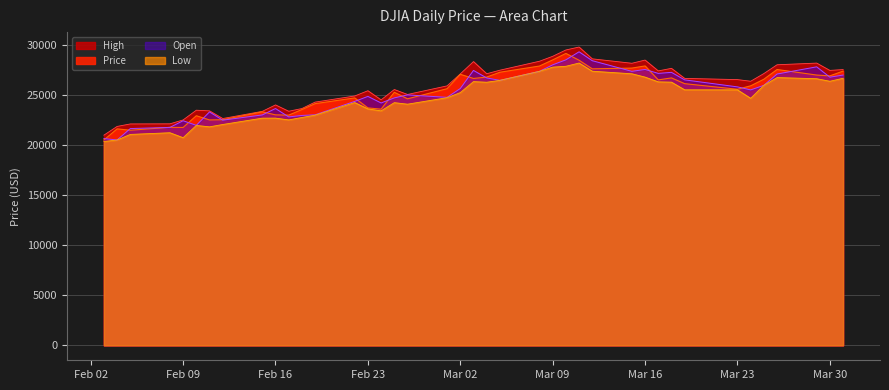

True or false: Open and Low cross at least once.

False